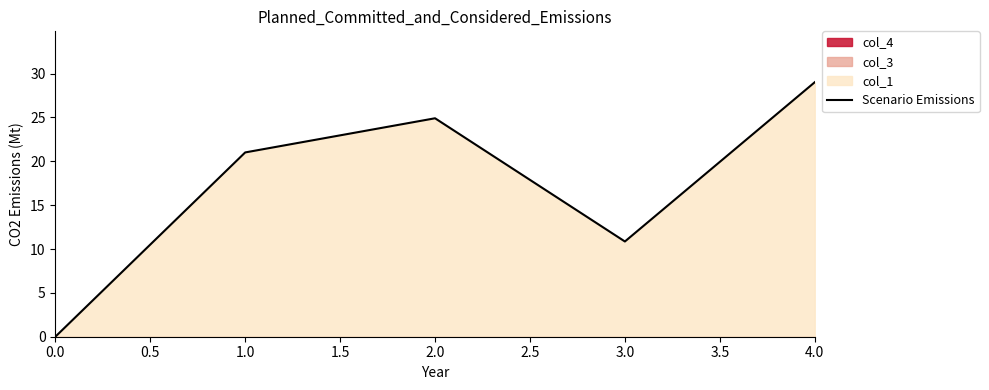

What is the maximum value for Scenario Emissions?

29.0